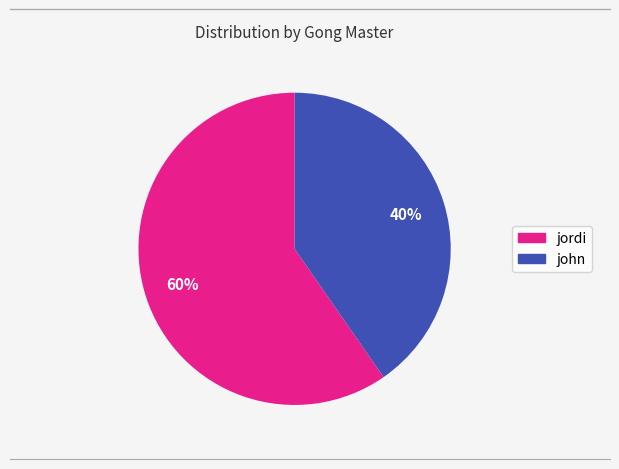

What is the ratio of the value at jordi to the value at john?

1.5